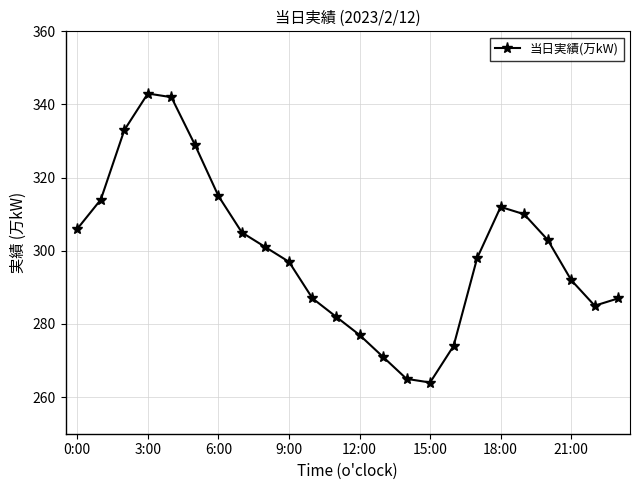

What is the smallest value displayed?

264